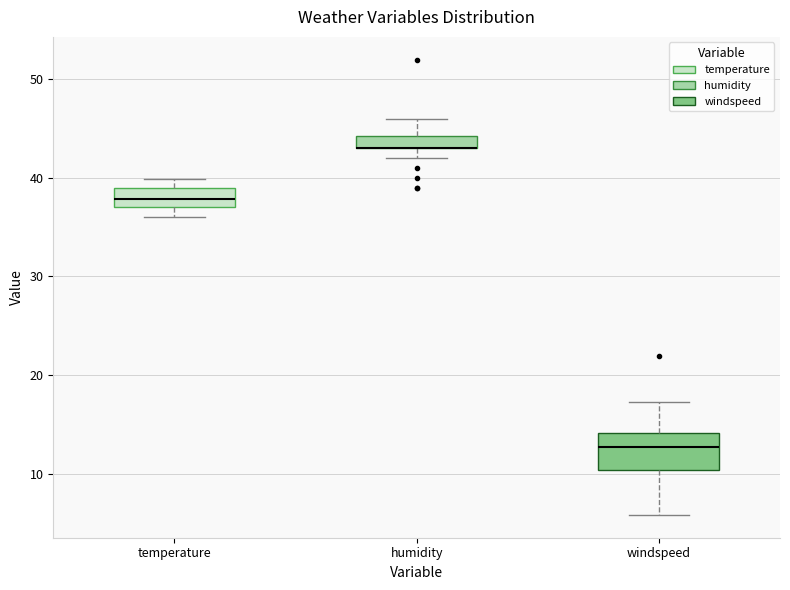

Where does the median line of the box for temperature sit on the y-axis? The values are not printed on the chart, so give them approximately, as read against the axis.

38